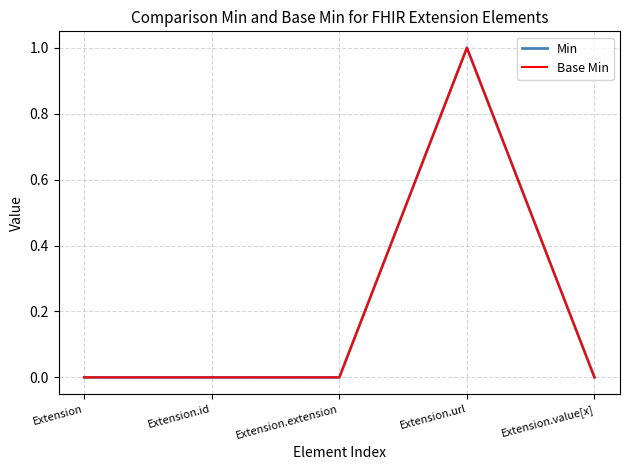

Between Extension.extension and Extension.id, which is larger?

Extension.extension